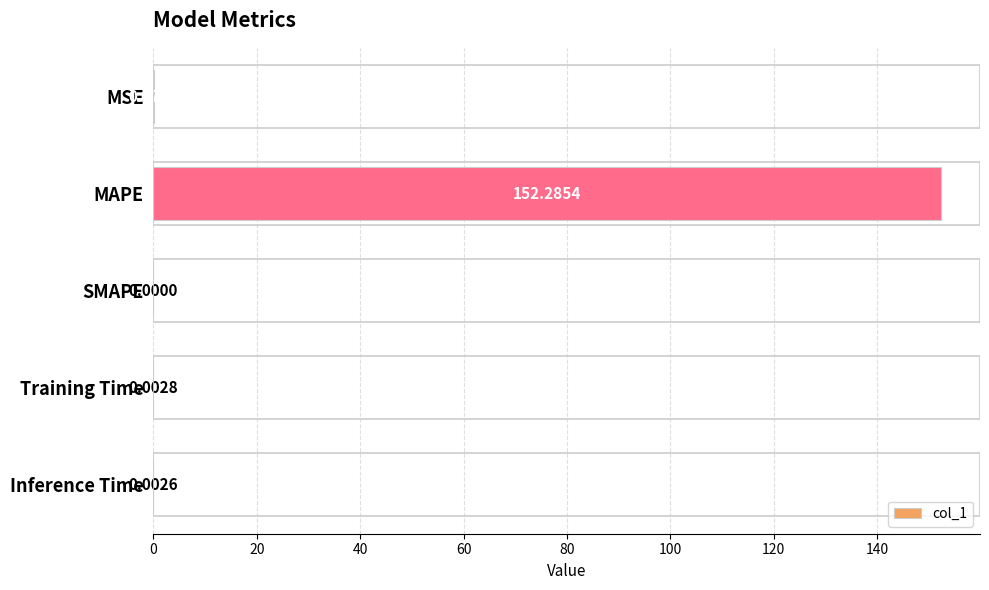

How many positive values are there?

4